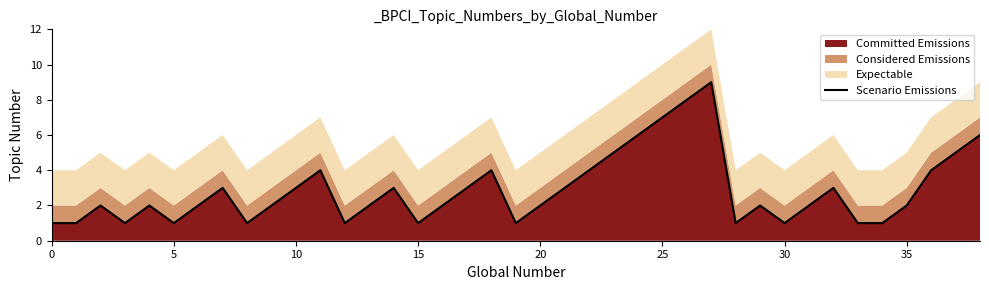

How many points are lower than both their immediate neighbors (excluding endpoints)?

8